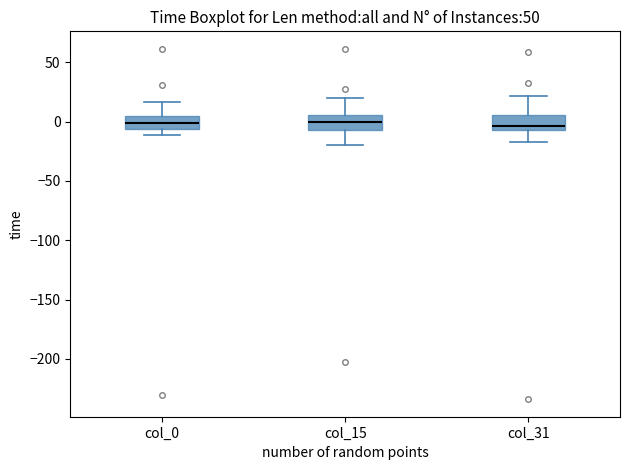

Reading left to right, read every box against the y-axis: the position of its median line, the range the box covers, and the ends of its whiskers. The values are not printed on the chart, so give them approximately, as read against the axis.

col_0: median 0, box -5 to 5, whiskers -10 to 15
col_15: median 0, box -5 to 5, whiskers -20 to 20
col_31: median -5 (just above the box's lower edge), box -5 to 5, whiskers -15 to 20